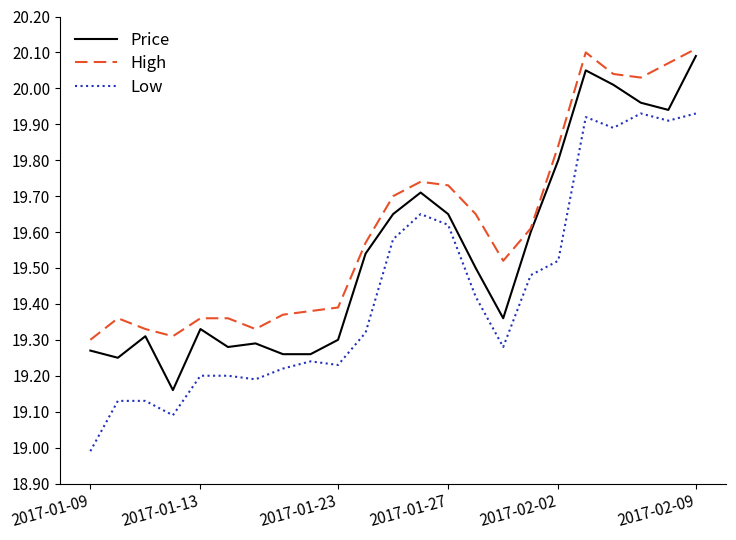

What is the smallest value displayed?

19.0